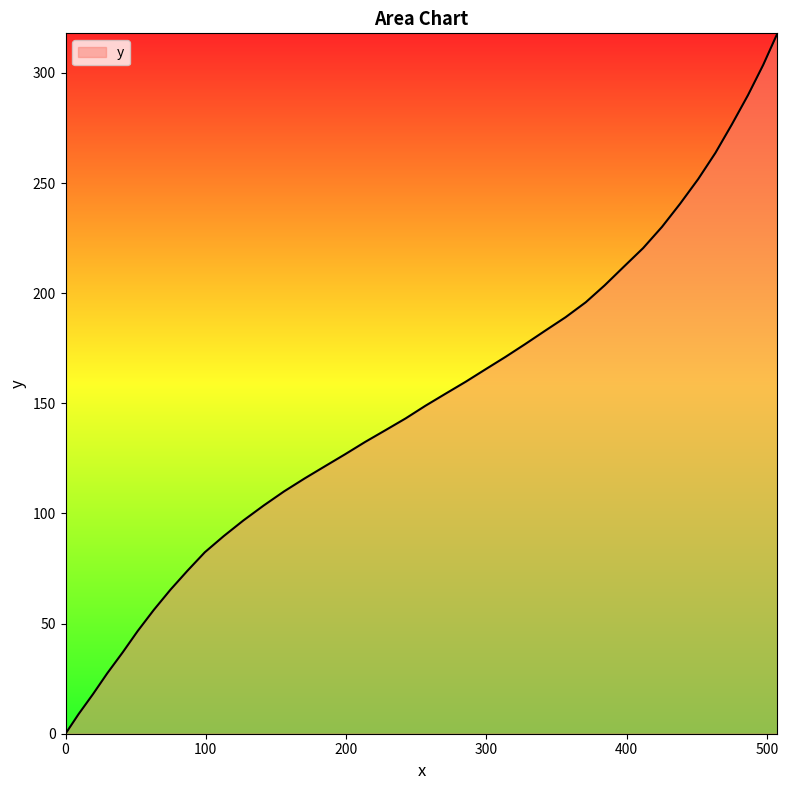

What is the maximum value shown in the chart?

318.0